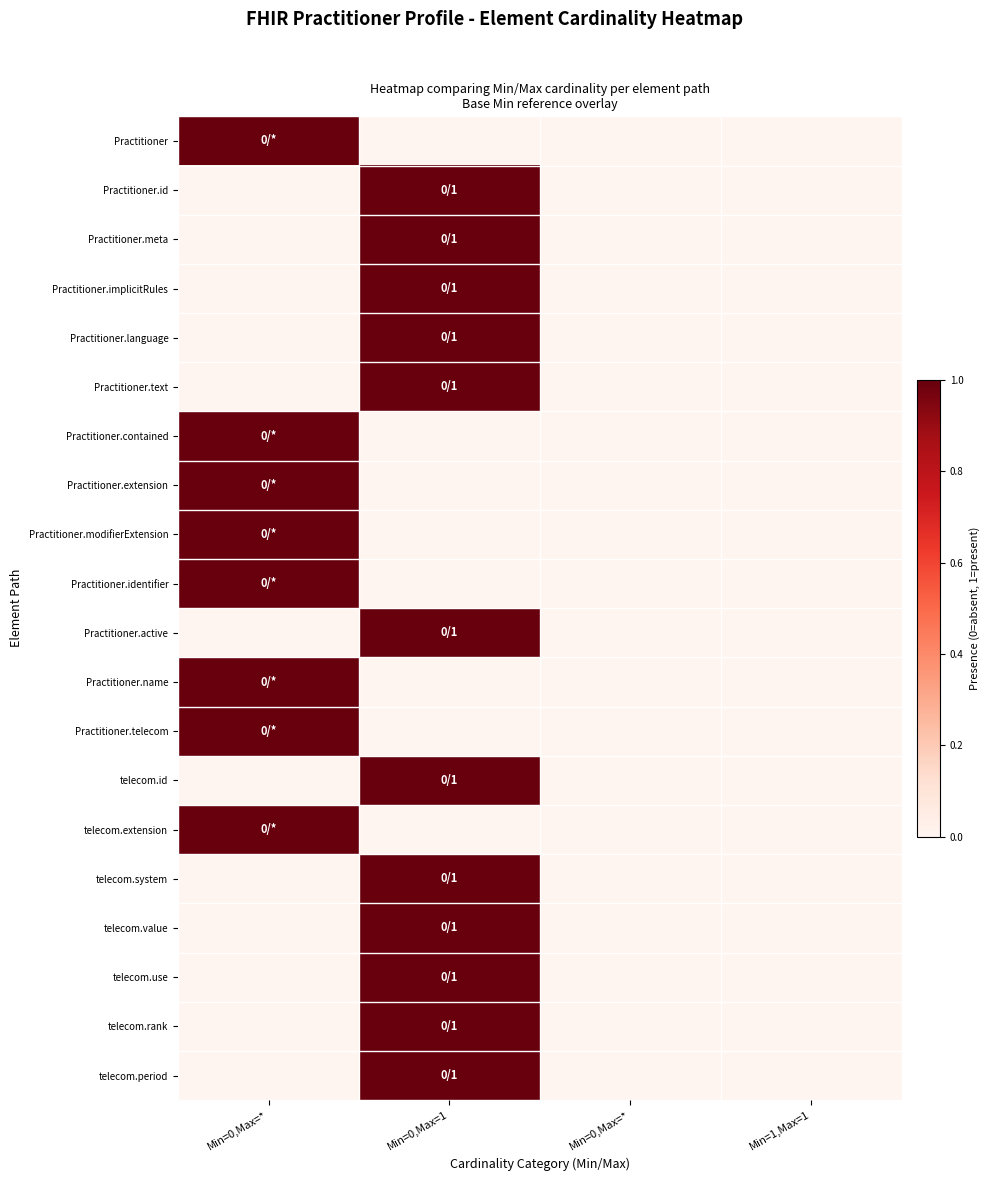

List the series in order of their peak value, highest first.

Practitioner, Practitioner.id, Practitioner.meta, Practitioner.implicitRules, Practitioner.language, Practitioner.text, Practitioner.contained, Practitioner.extension, Practitioner.modifierExtension, Practitioner.identifier, Practitioner.active, Practitioner.name, Practitioner.telecom, telecom.id, telecom.extension, telecom.system, telecom.value, telecom.use, telecom.rank, telecom.period